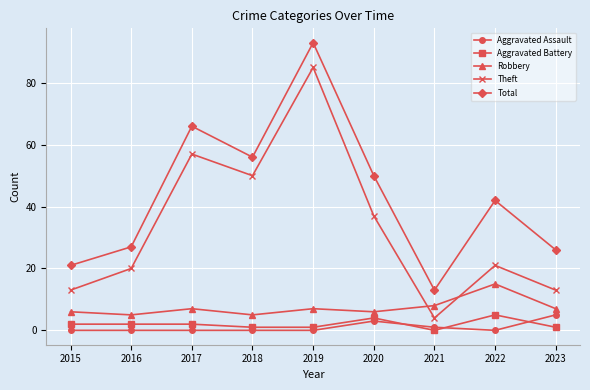

At which category is the sum across all series the highest?

2019